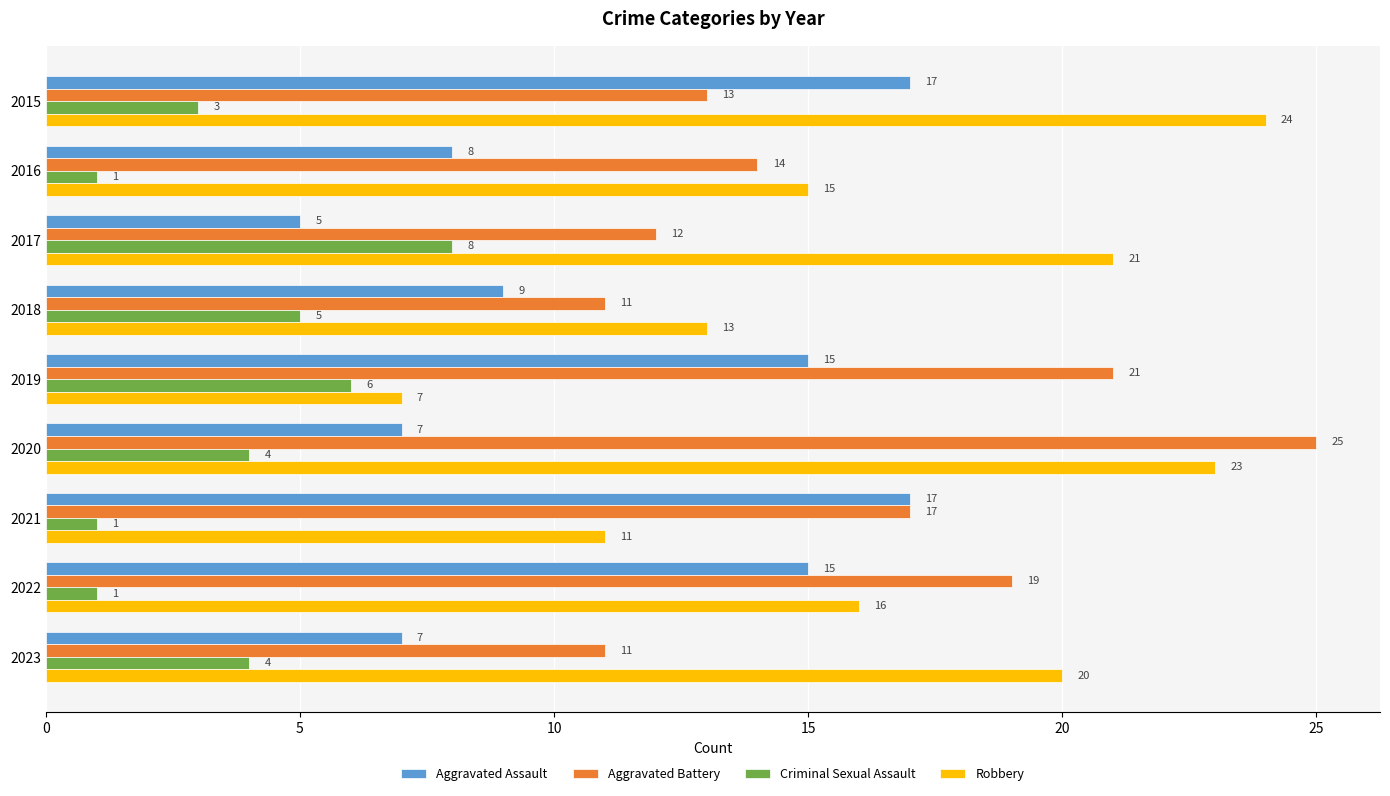

Where is Robbery nearest to the value 15?

2016